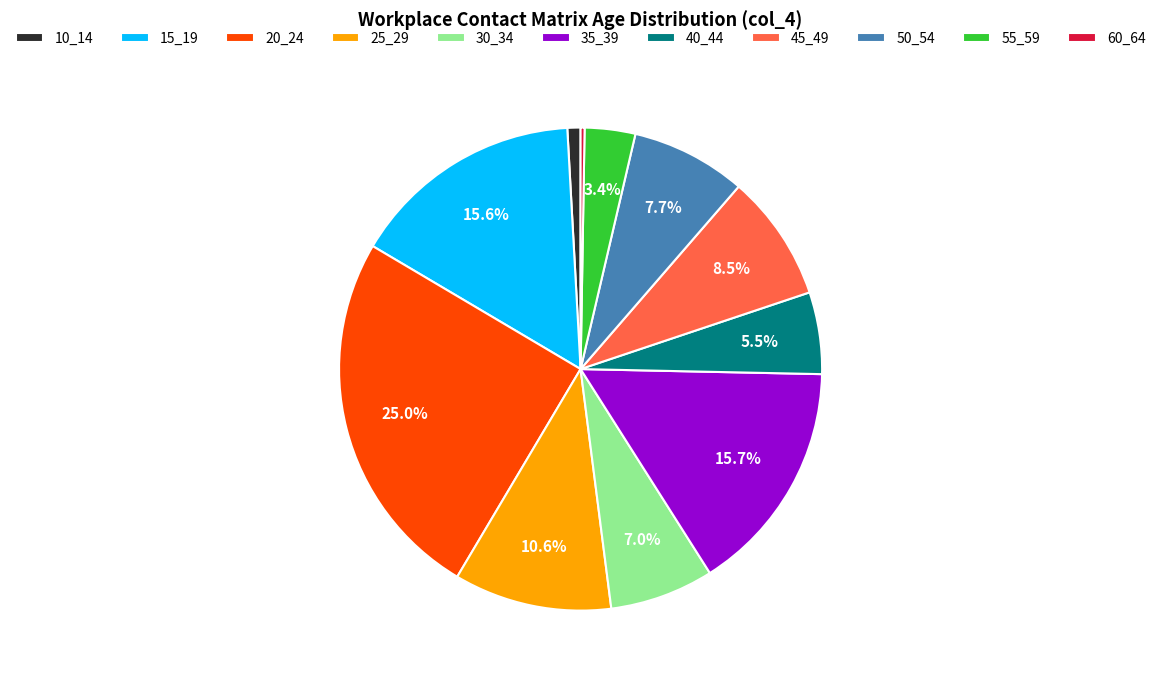

What is the largest slice in the pie chart?

20_24